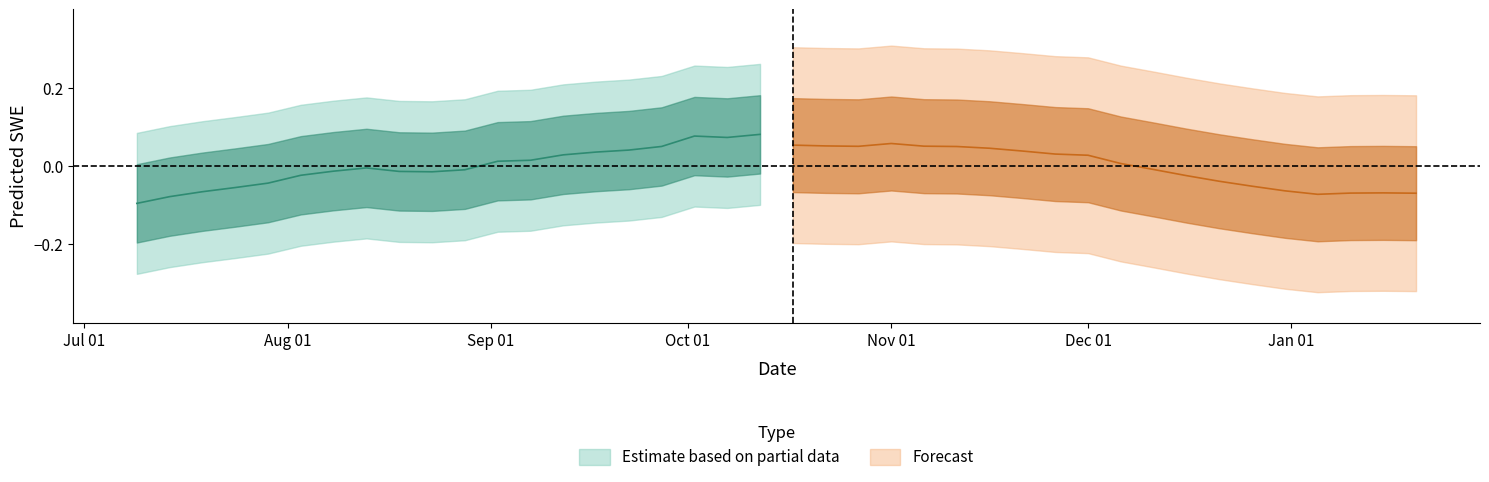

List the series in order of their peak value, highest first.

Estimate based on partial data, Forecast